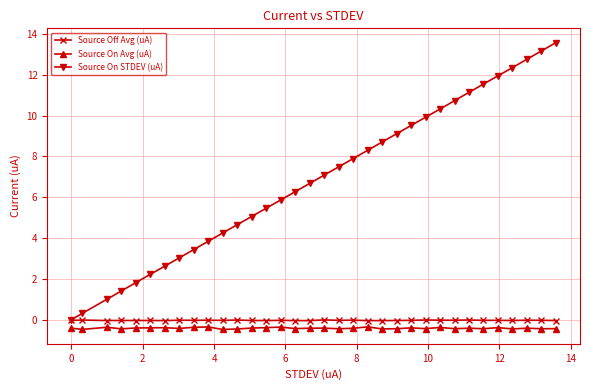

Which series has the largest range (max minus min)?

Source On STDEV (uA)